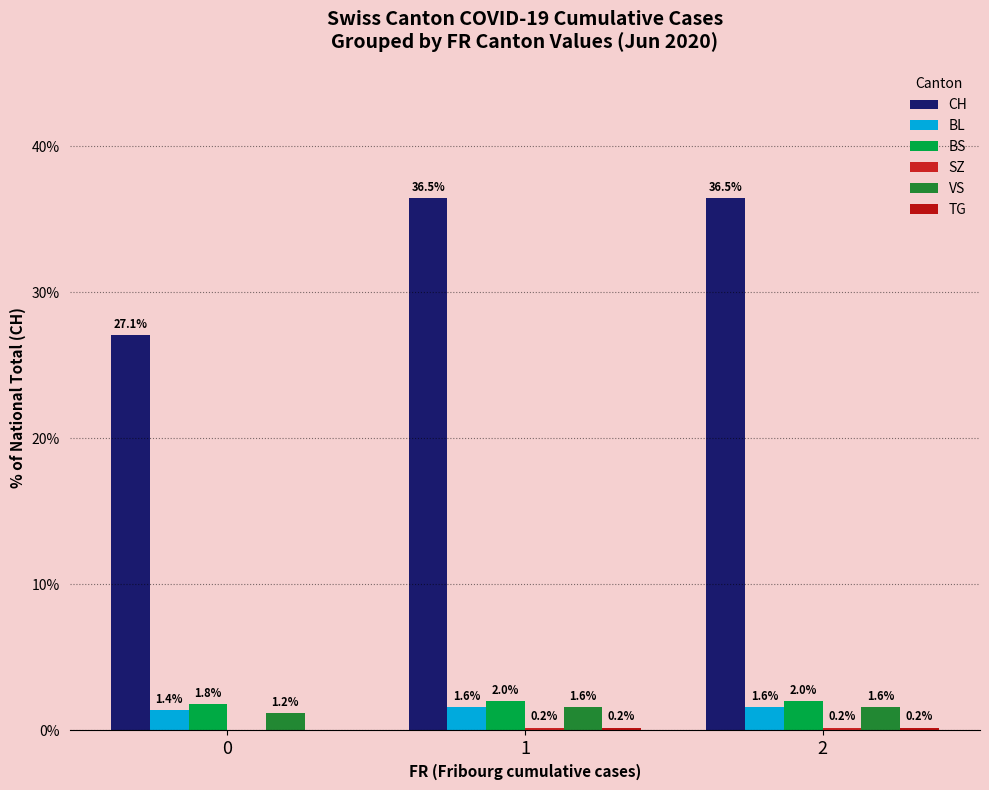

What is the approximate value of BS at 2?

2.0